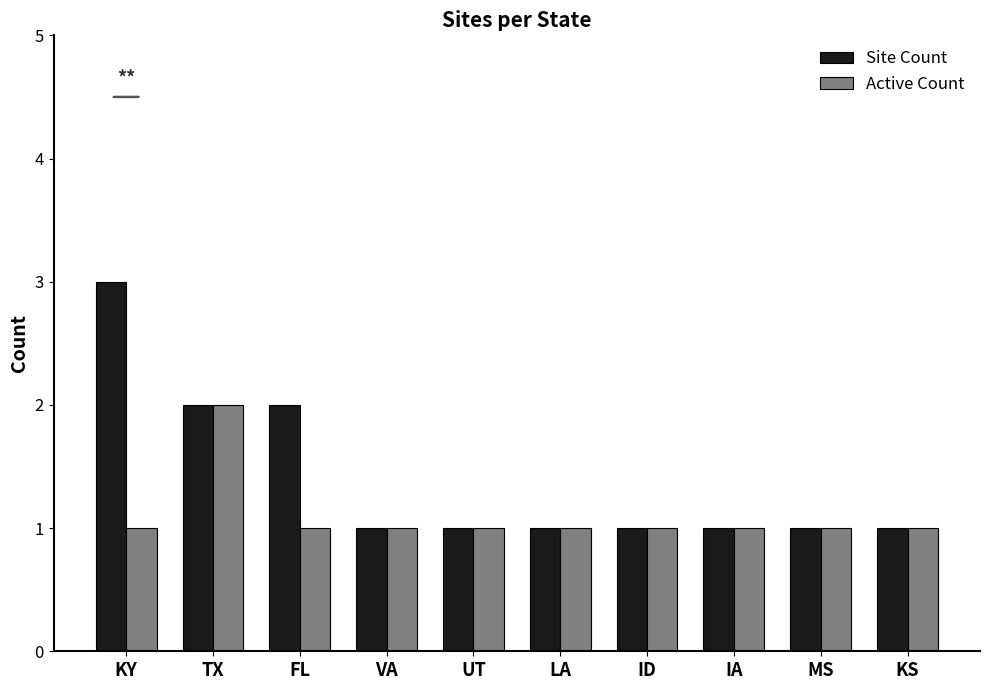

What is the sum of the Site Count values at LA and MS?

2